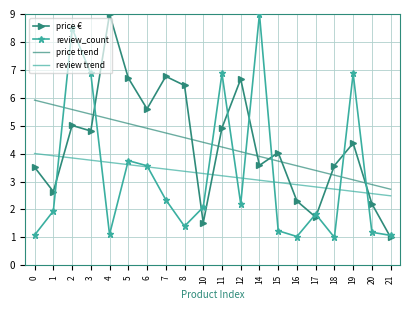

What are all the series names shown in the legend?

price €, review_count, price trend, review trend